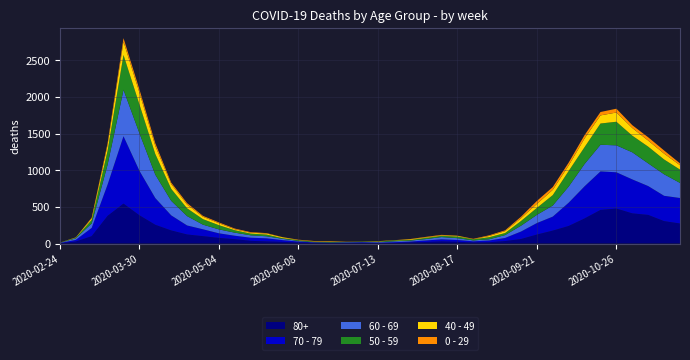

Reading left to right, what are all the values shown in this chart?

80+: 3	27	100	377	544	385	255	178	123	100	76	59	36	28	22	13	9	6	7	9	5	7	15	20	28	23	14	17	33	61	122	176	239	342	458	477	411	390	305	273
70 - 79: 4	22	113	427	920	608	365	206	123	94	63	47	43	43	24	14	6	5	5	8	7	11	11	21	29	25	16	24	43	102	157	191	318	439	526	495	464	394	346	348
60 - 69: 2	22	61	272	634	514	320	199	128	63	54	42	33	28	18	8	3	3	6	3	8	12	13	19	31	25	12	17	39	80	112	152	221	305	364	368	370	310	294	206
50 - 59: 3	7	48	190	475	392	281	163	106	75	57	33	23	23	9	10	8	9	3	5	6	12	8	16	16	22	15	28	28	64	95	142	212	230	290	322	227	228	202	182
40 - 49: 0	5	21	79	183	163	111	66	51	33	27	13	12	14	12	3	2	5	1	1	4	2	10	8	8	10	2	17	26	38	55	72	76	120	111	126	105	83	80	60
0 - 29: 1	0	10	25	47	42	36	19	20	12	11	10	8	6	2	4	6	5	2	1	2	1	3	6	6	2	5	9	11	20	40	38	39	44	46	52	38	45	43	25